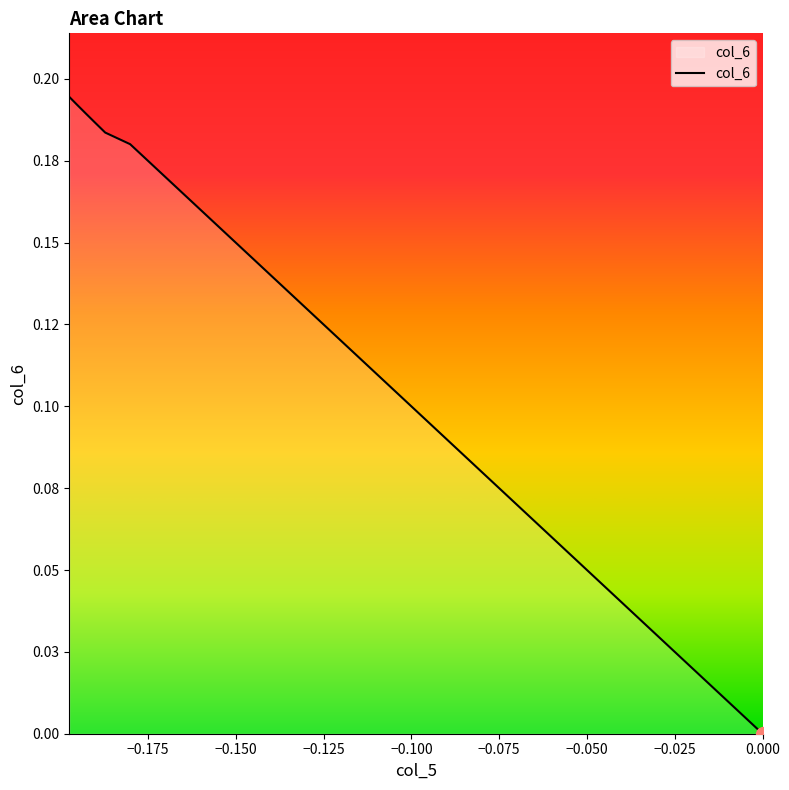

Does the chart display data point markers on the line(s)?

No